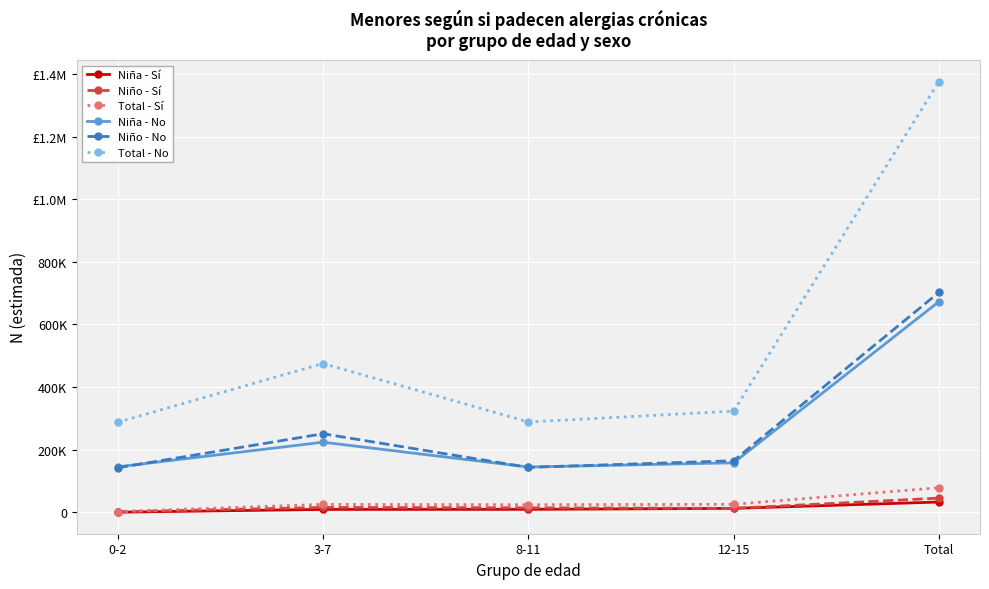

True or false: Total - Sí has more than 1 points higher than both neighbors.

False